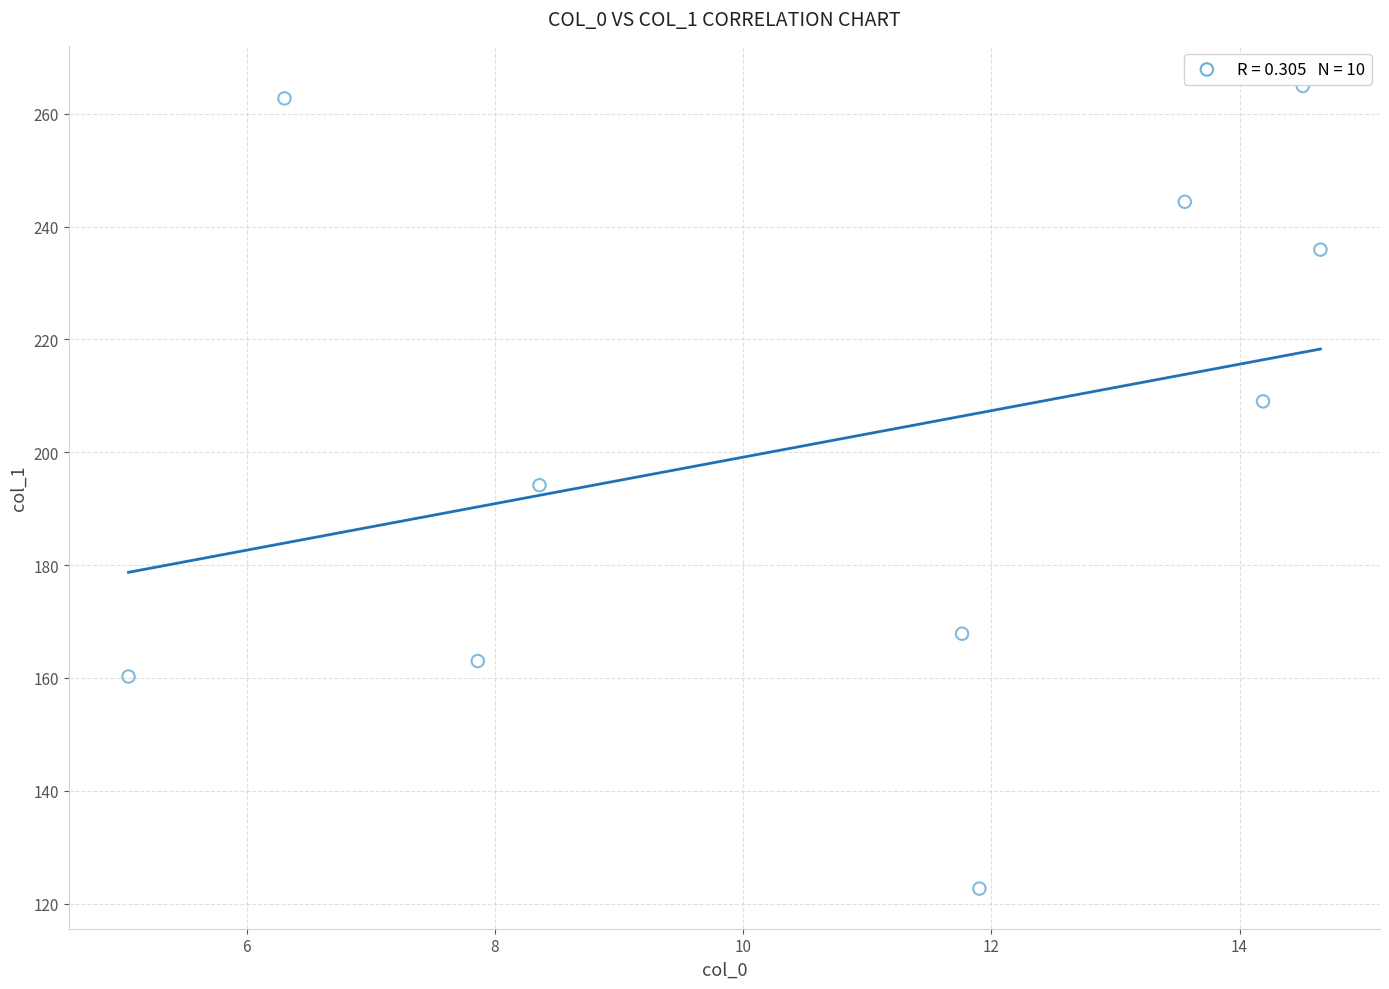

What is the range of Y values (max minus min)?

142.3